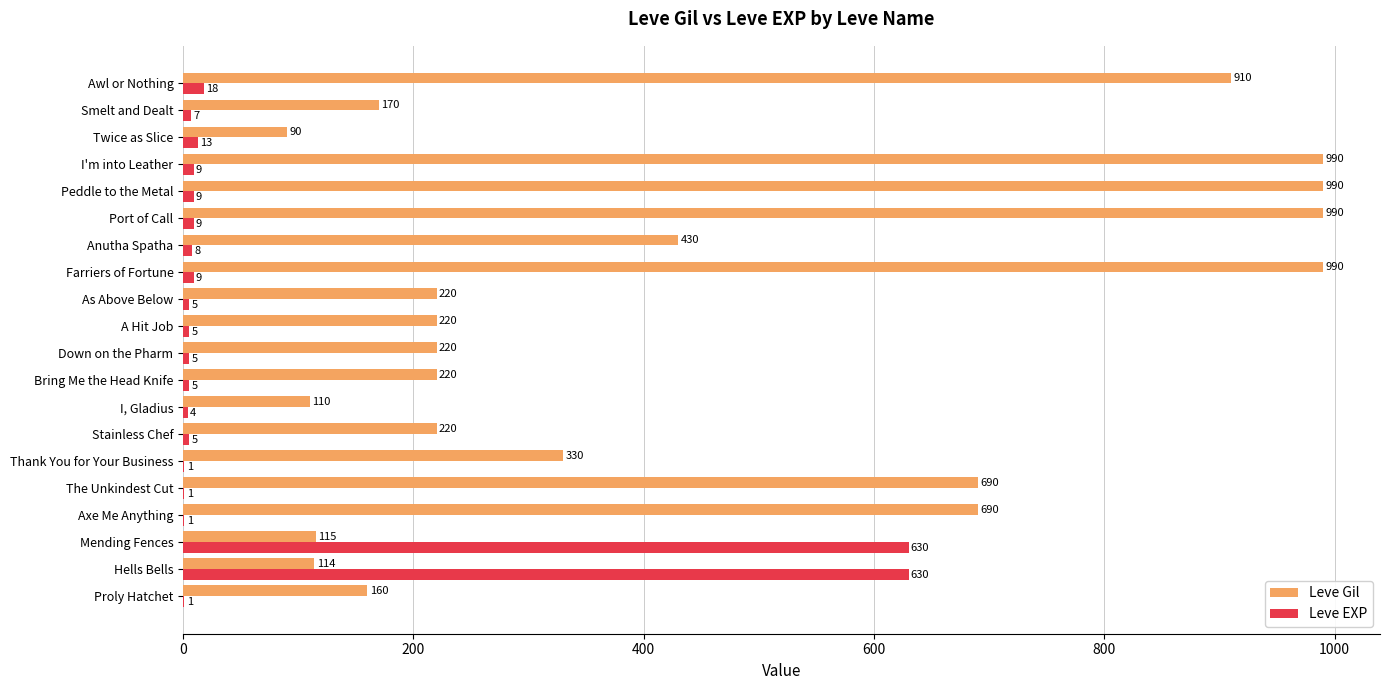

At which label is Leve Gil closest to 540?

Anutha Spatha